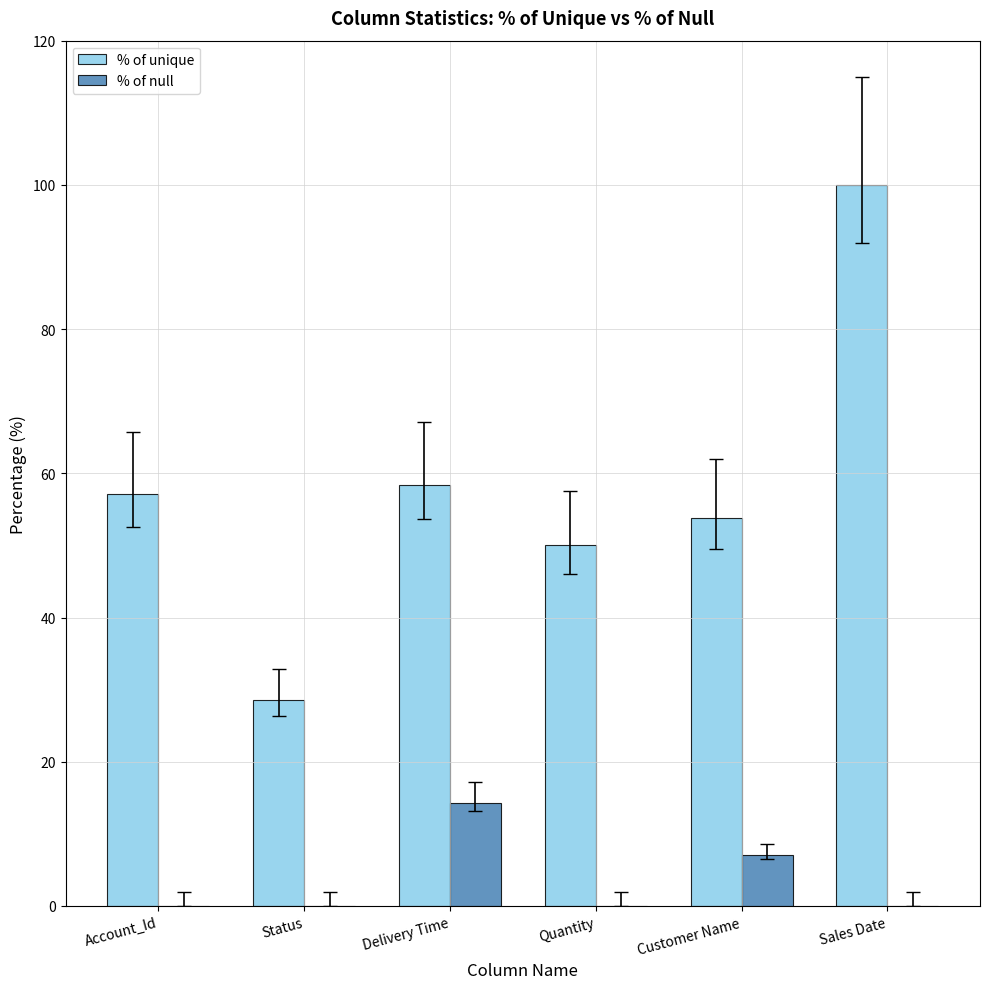

What is the sum of the % of unique values at Delivery Time and Customer Name?

112.2